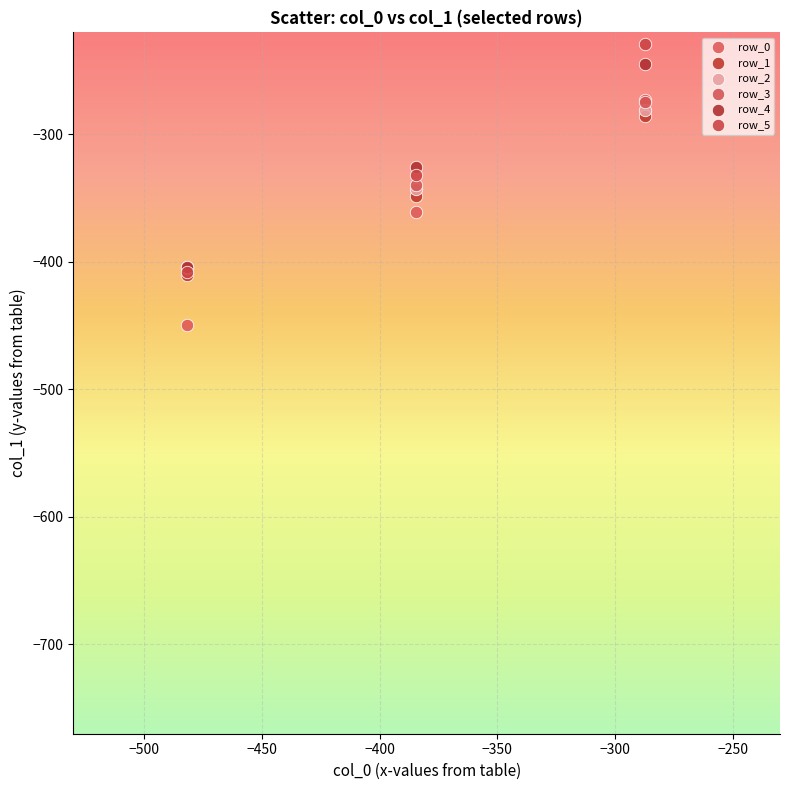

Which series contains the lowest Y value?

row_0